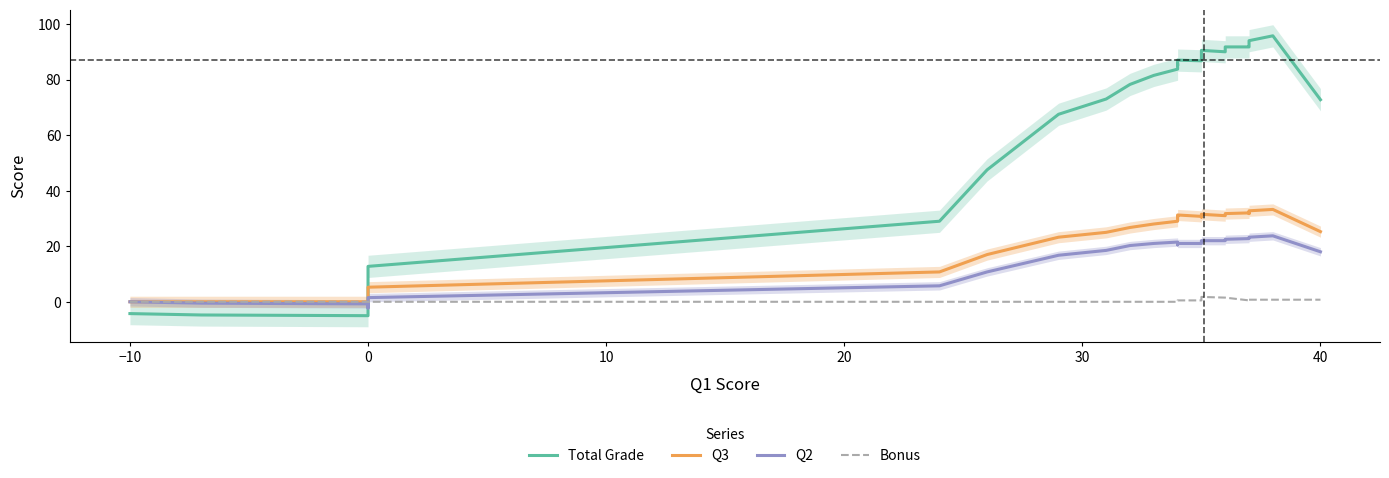

Which series has the largest range (max minus min)?

Total Grade